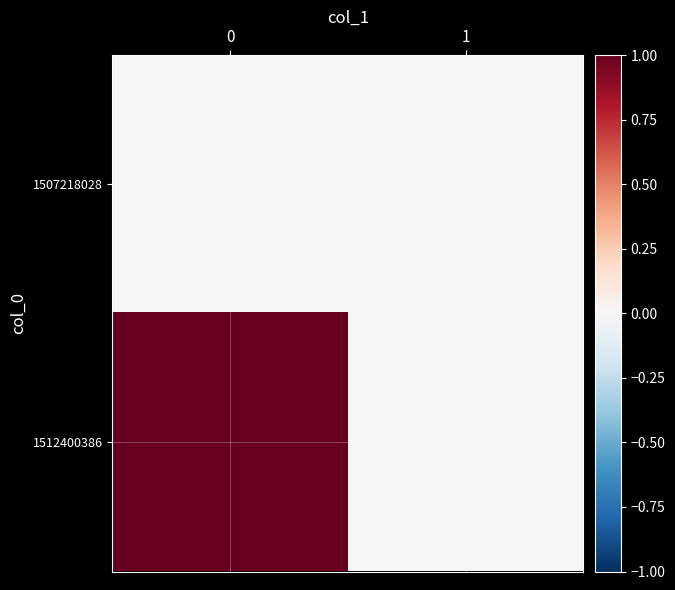

Reading left to right, list all the values displayed in this chart.

1507218028: 0=0	1=0
1512400386: 0=1	1=0